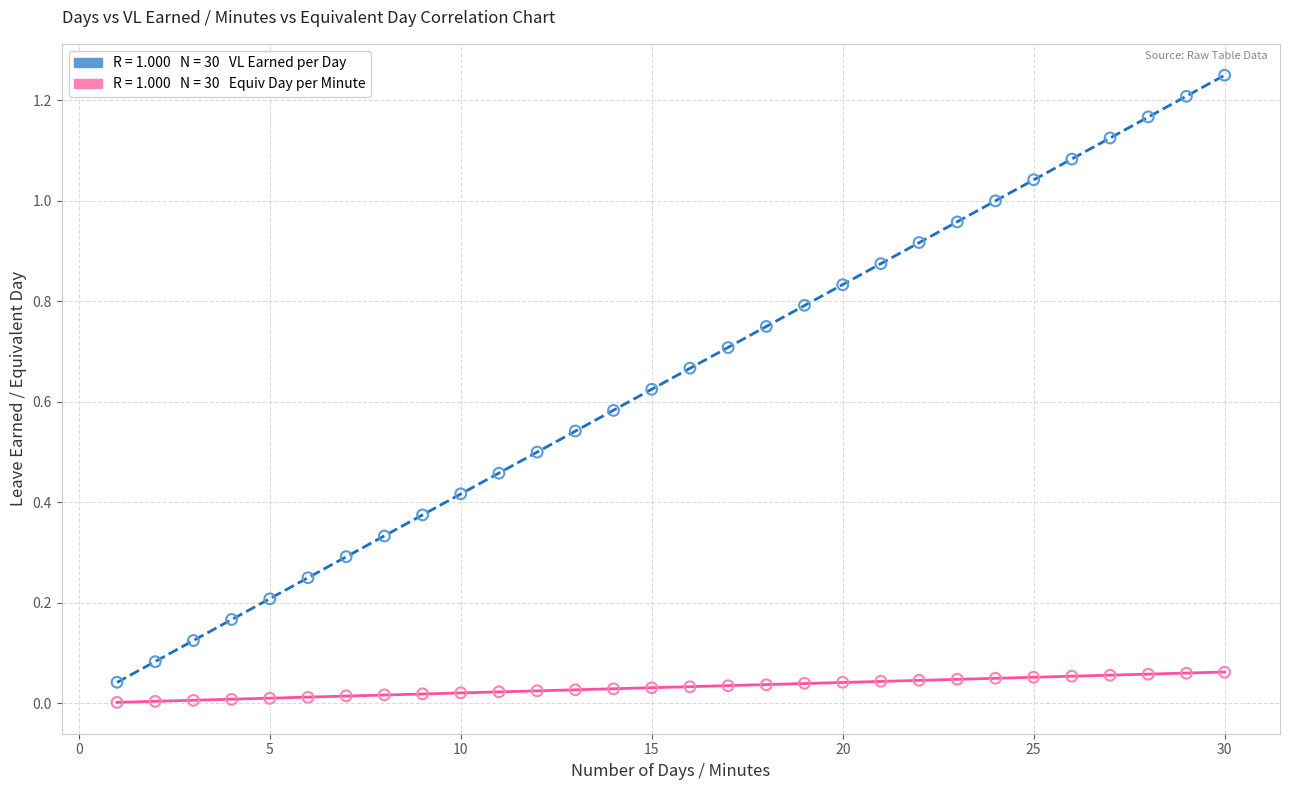

Across all data points, what is the range of X values (max minus min)?

29.0